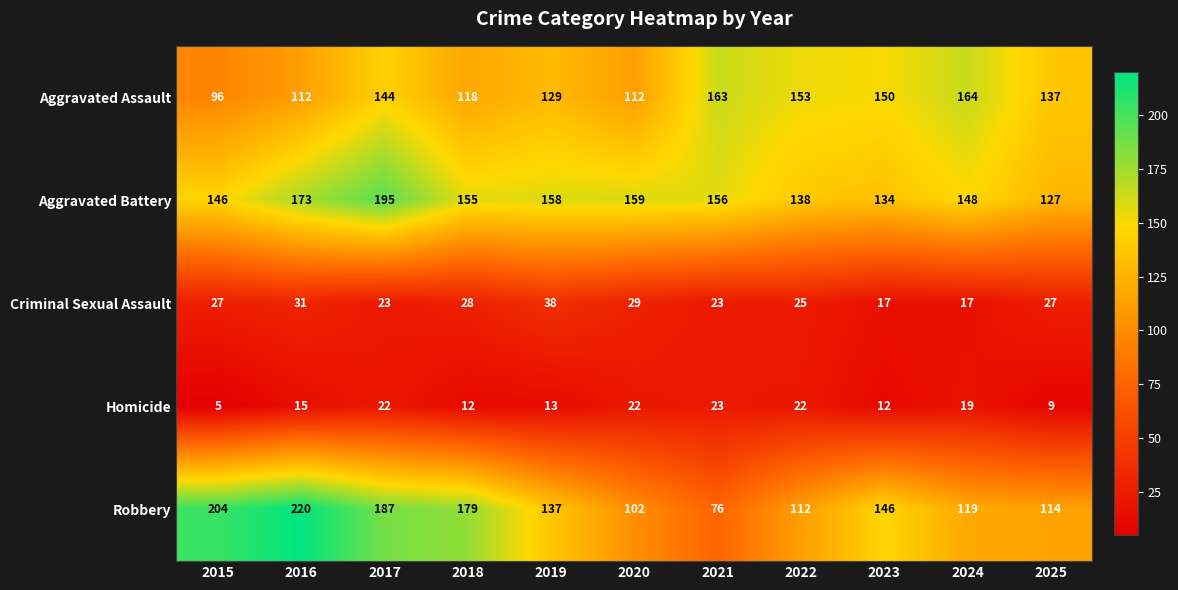

Read the Aggravated Assault value at 2015, to the nearest 5.

95